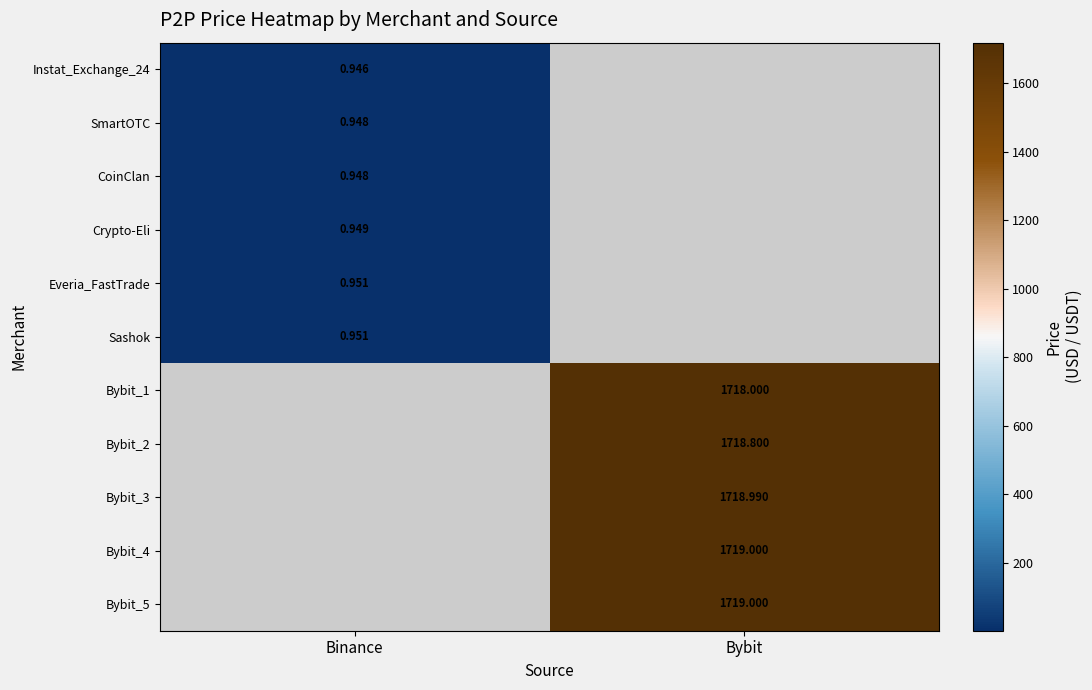

Is the value of SmartOTC at Binance greater than the value of Bybit_4 at Bybit?

No